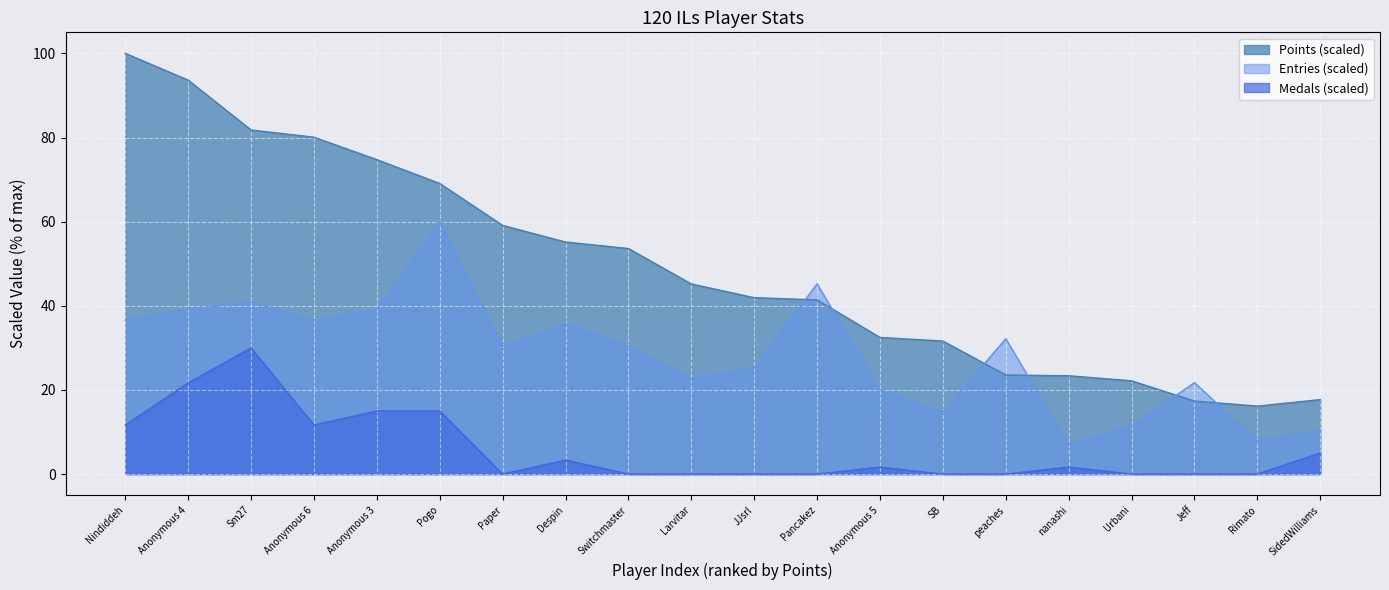

What are all the series names shown in the legend?

Points (scaled), Entries (scaled), Medals (scaled)